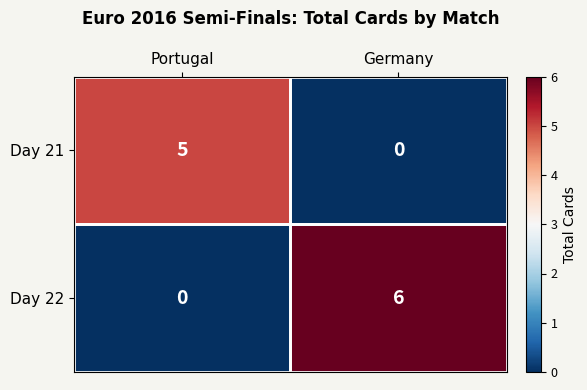

At which category does the chart reach its peak across all series?

Germany